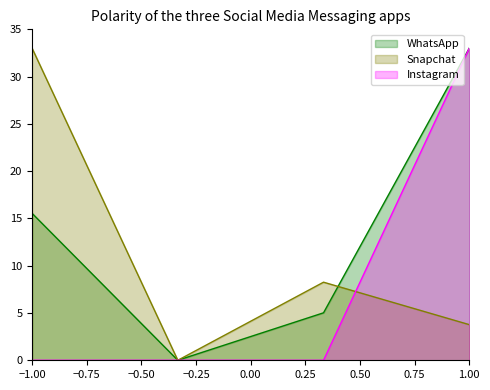

How many lines are shown in the chart?

3